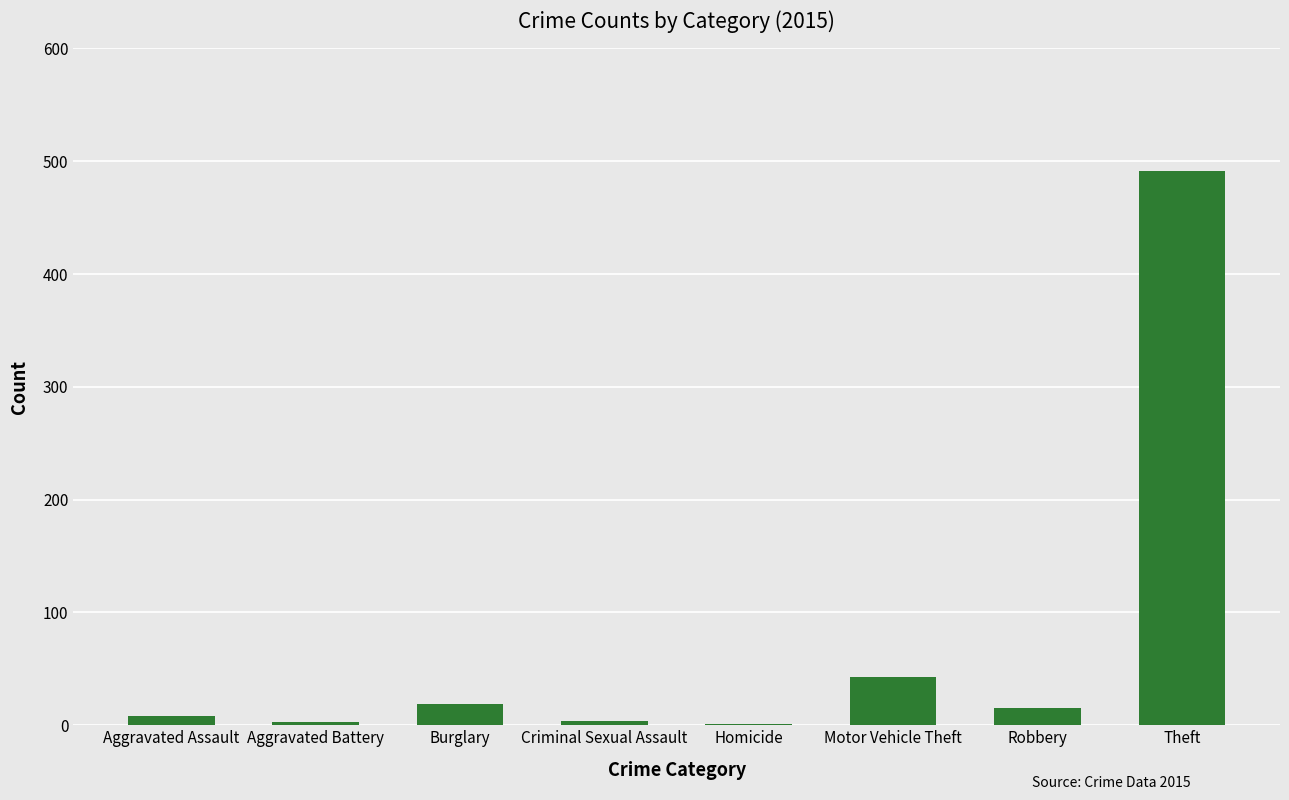

What is the change in value from Aggravated Assault to Theft?

+483